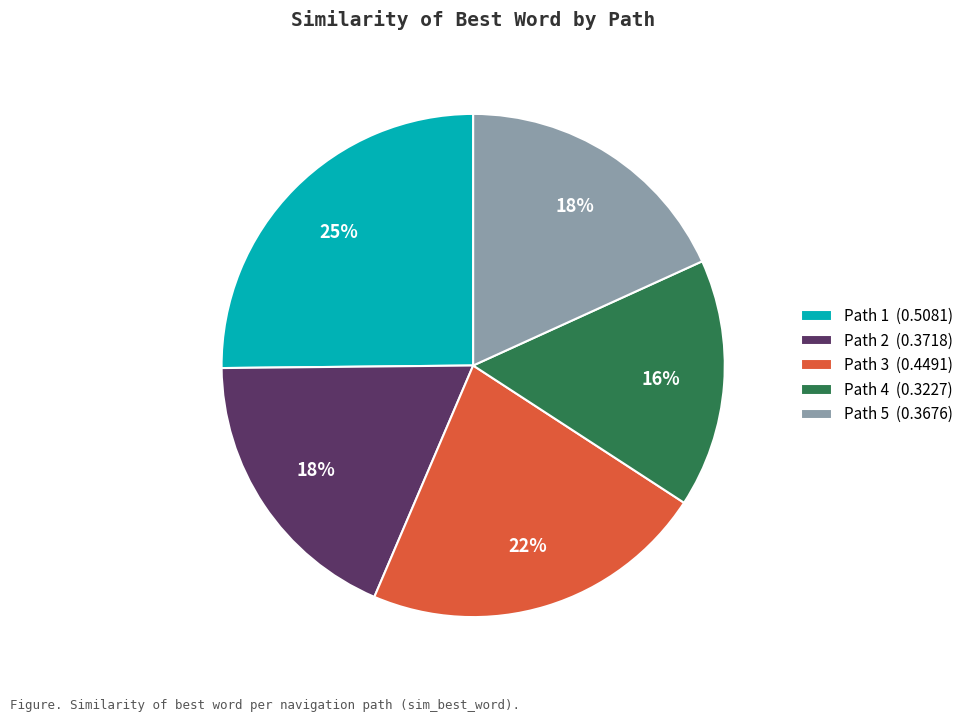

To the nearest percent, what is the combined percentage of Path 1 and Path 5?

43%